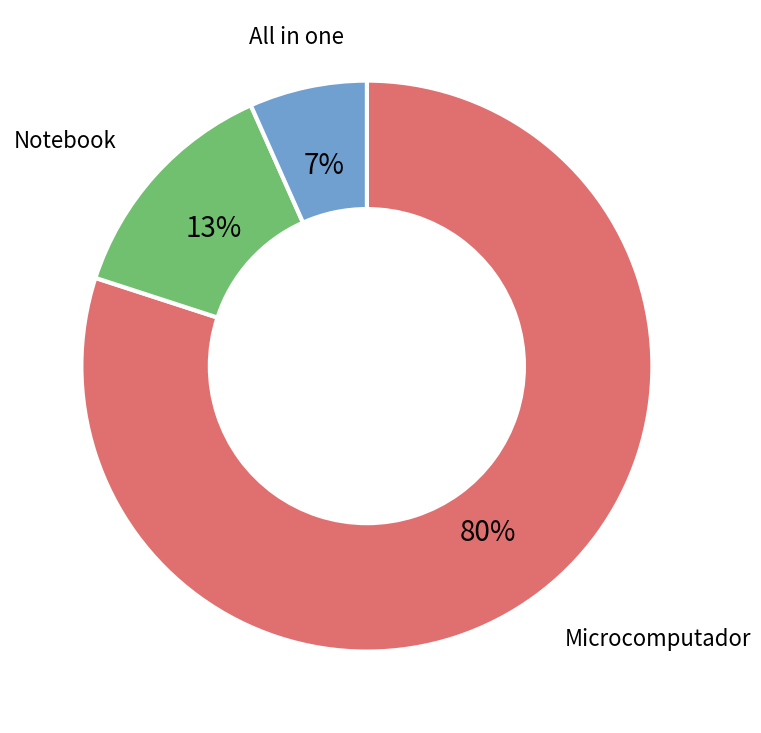

To the nearest percent, what is the difference between the largest and smallest slice percentages?

73%